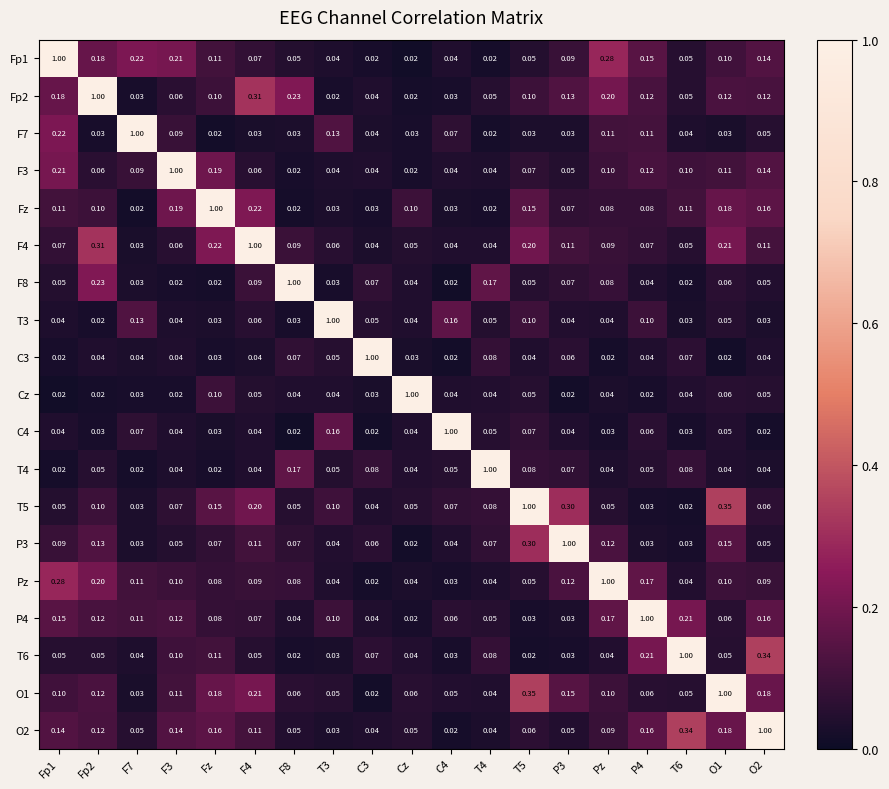

Is the value of P4 at Fp1 greater than the value of F7 at Fp1?

No